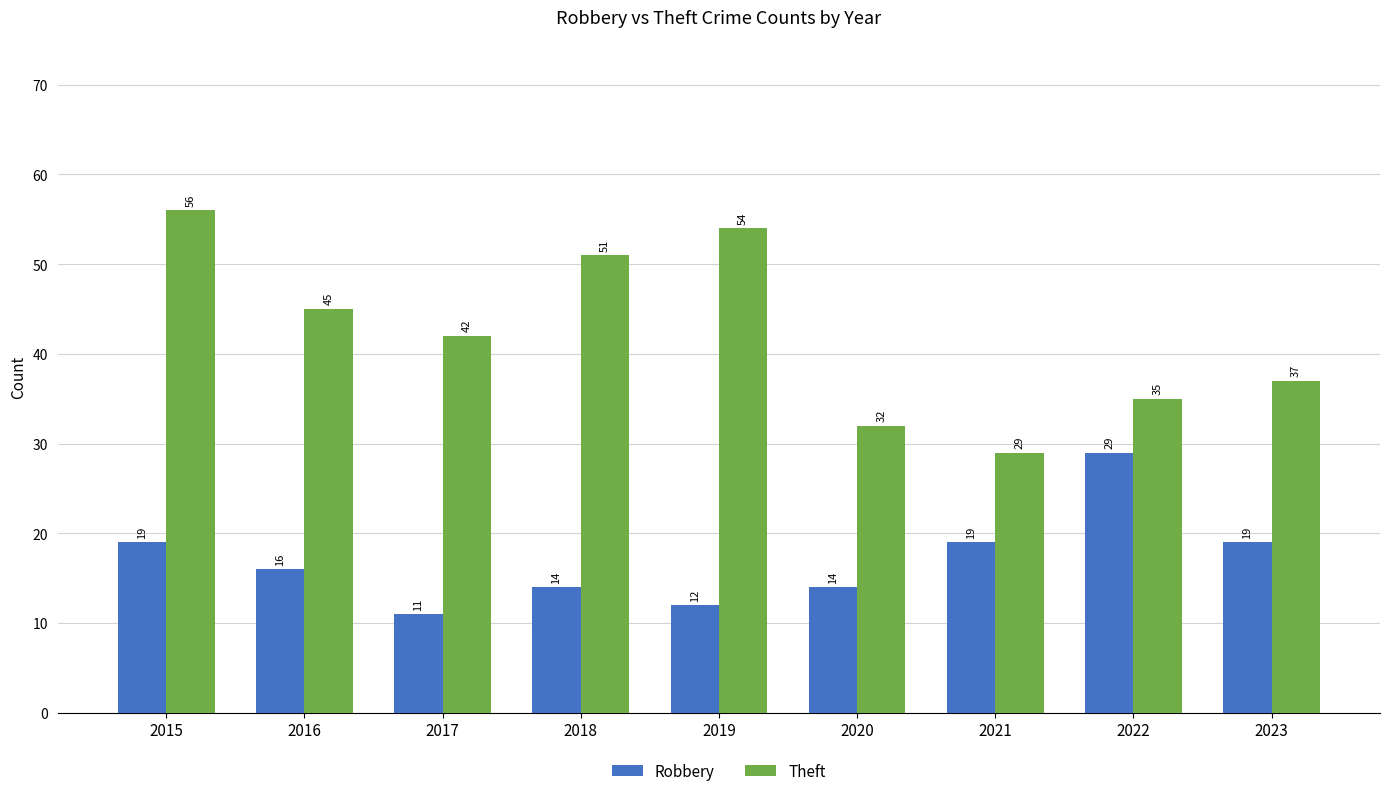

What is the total value across all series at 2015?

75